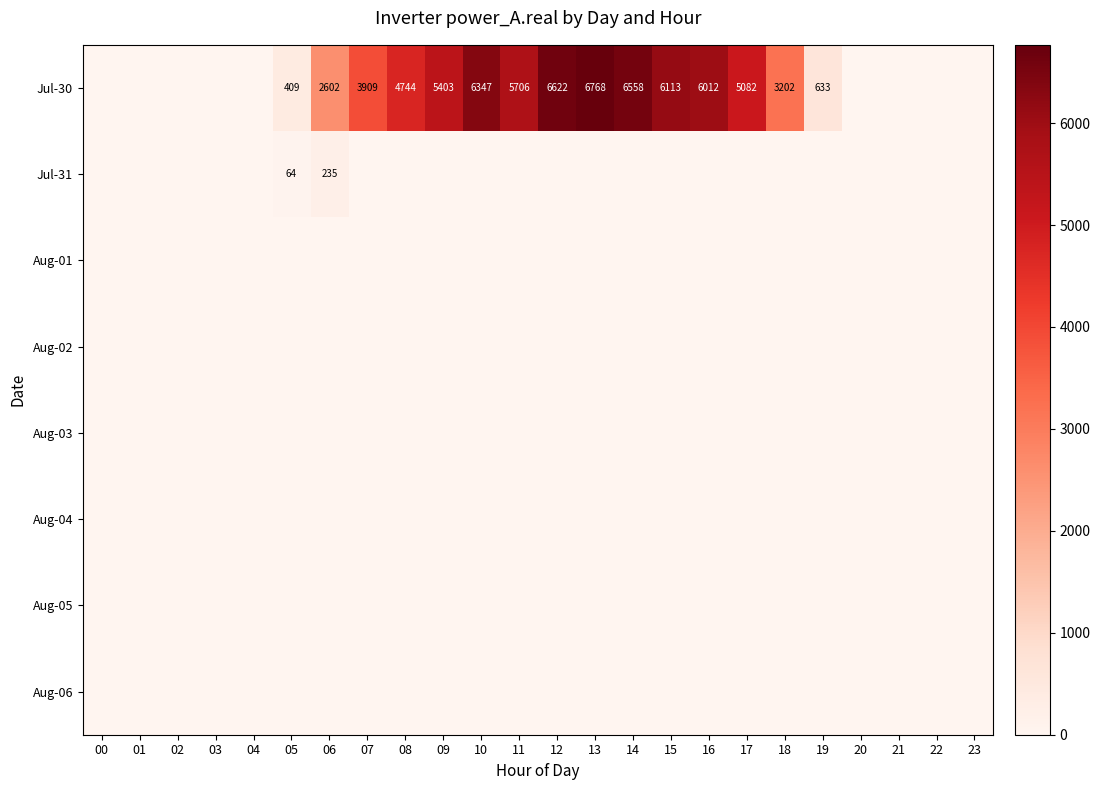

What is the difference between the maximum and second lowest values in the Jul-30 series?

6767.7